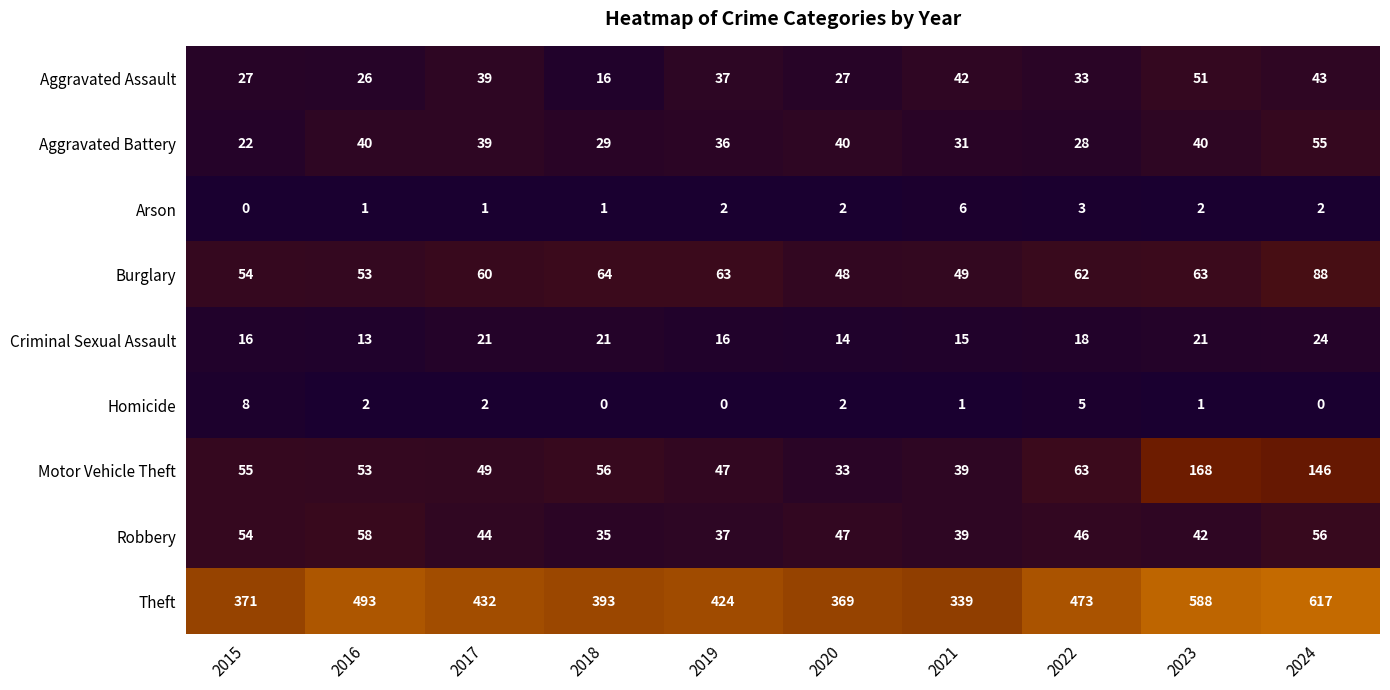

What is the difference between the maximum and minimum values in the Robbery series?

23